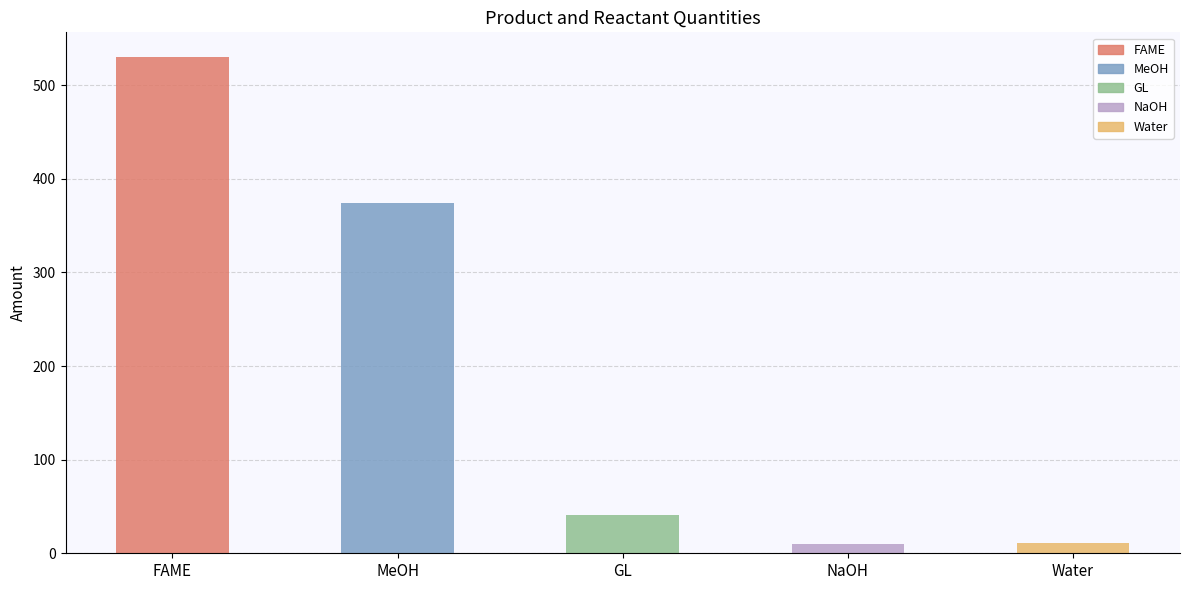

What is the ratio of the value at FAME to the value at GL?

13.0